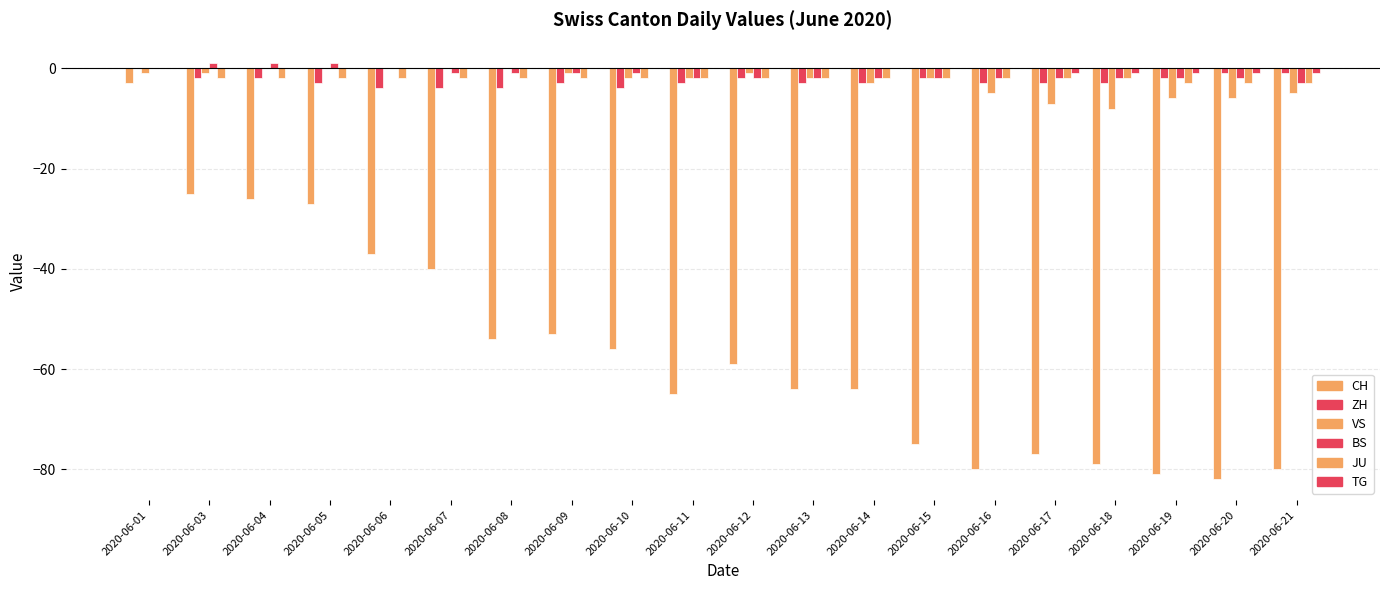

Count the number of categories in the chart.

20